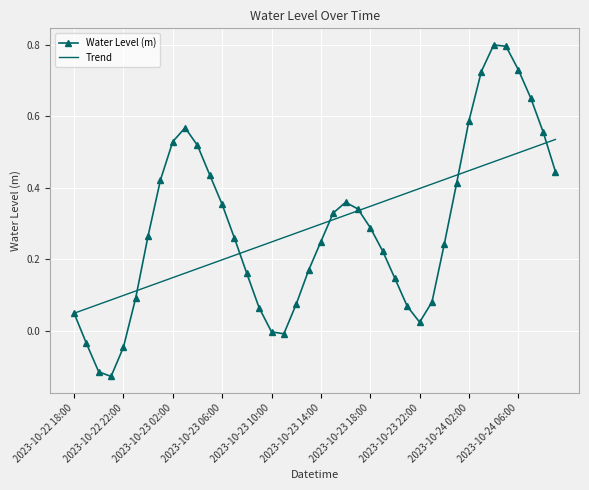

Which series has the largest range (max minus min)?

Water Level (m)